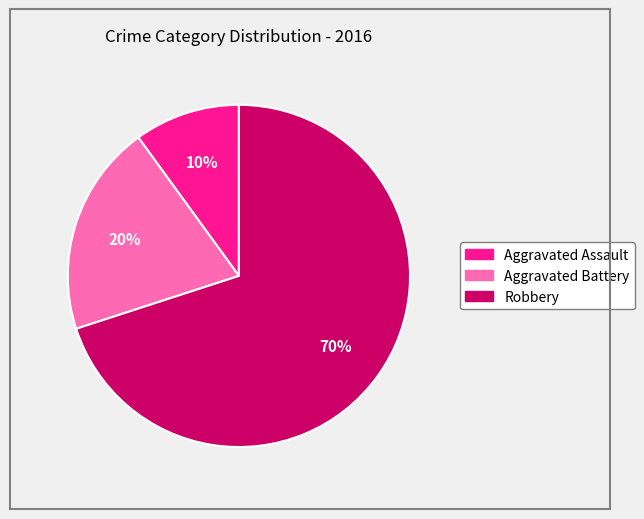

Is it true that Aggravated Battery is 9% of the pie?

False